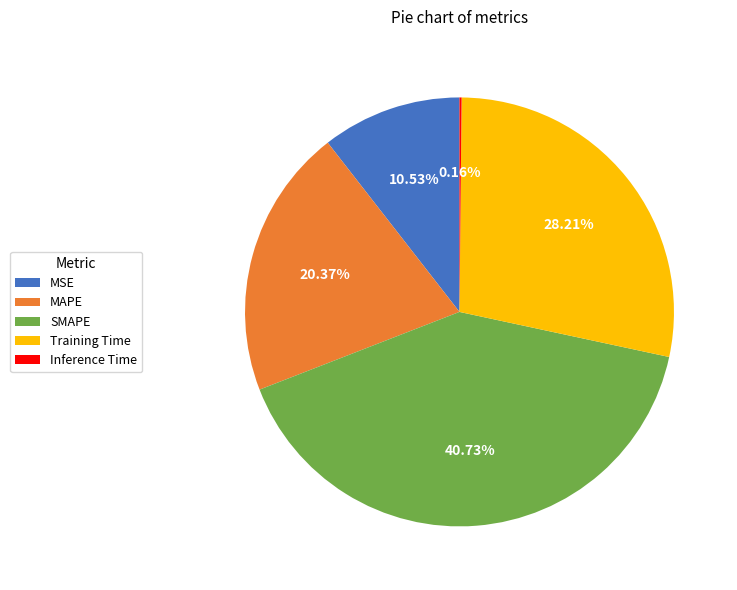

What percentage do MSE and Training Time together represent?

38.7%